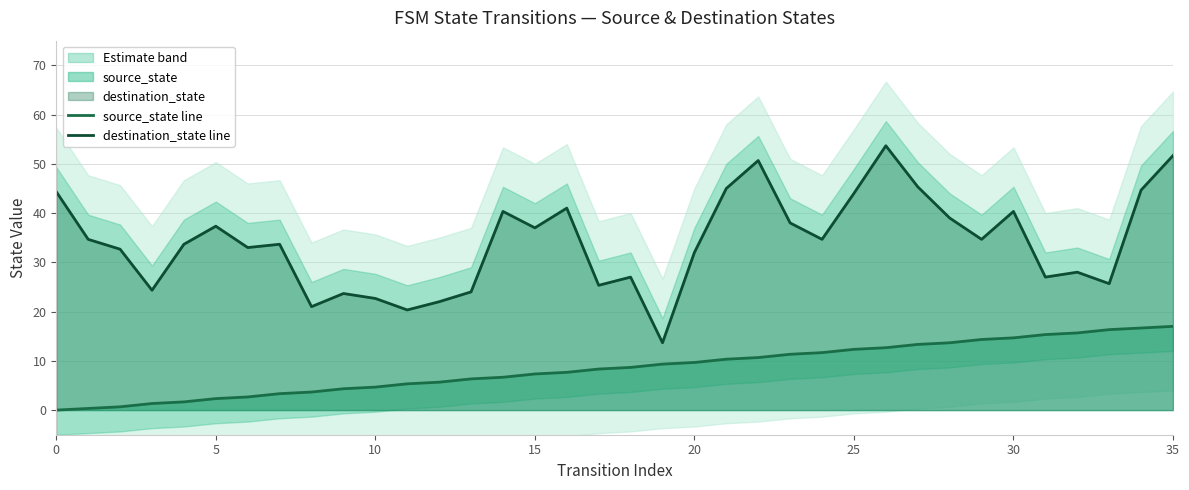

True or false: source_state line and destination_state line intersect in this chart.

False